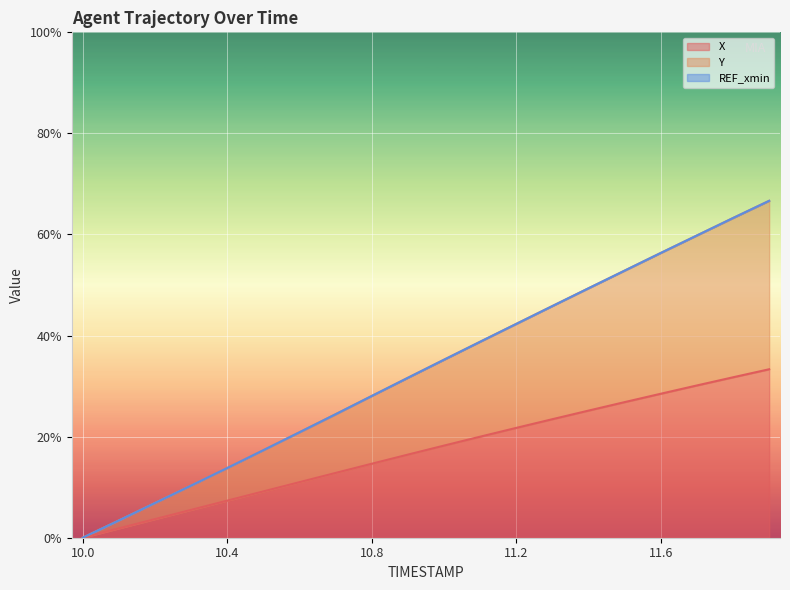

True or false: Y has a value of 34.4 at 11.7.

False